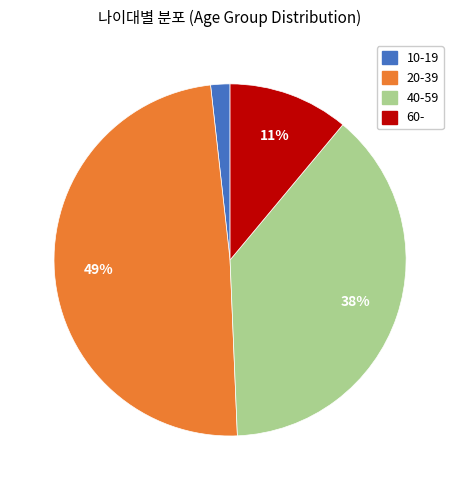

True or false: 60- accounts for 23% of the total.

False